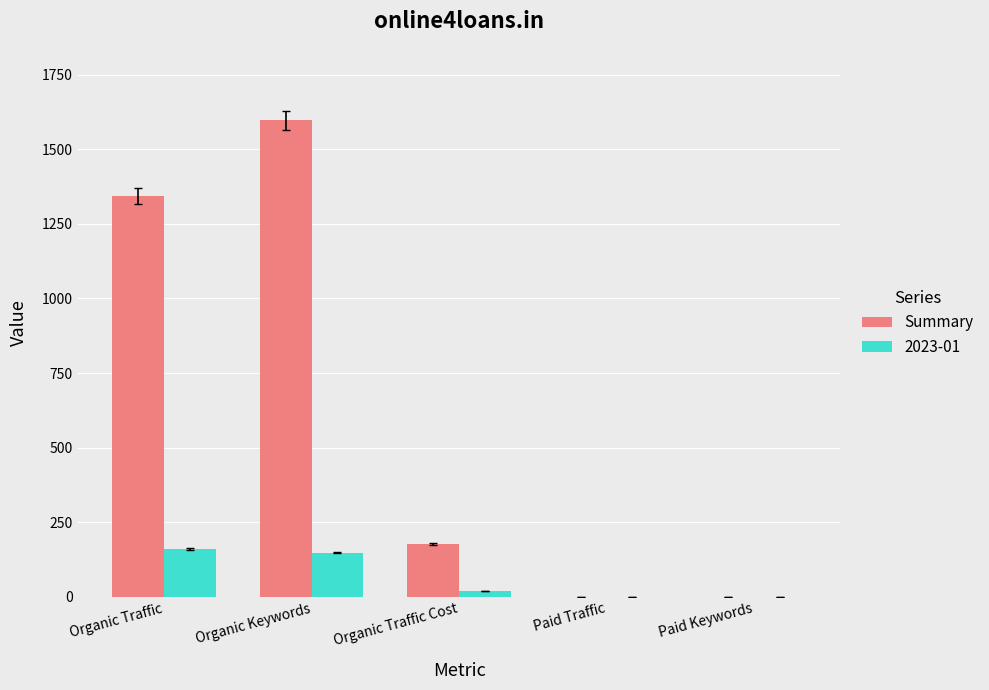

What is the greatest value displayed?

1597